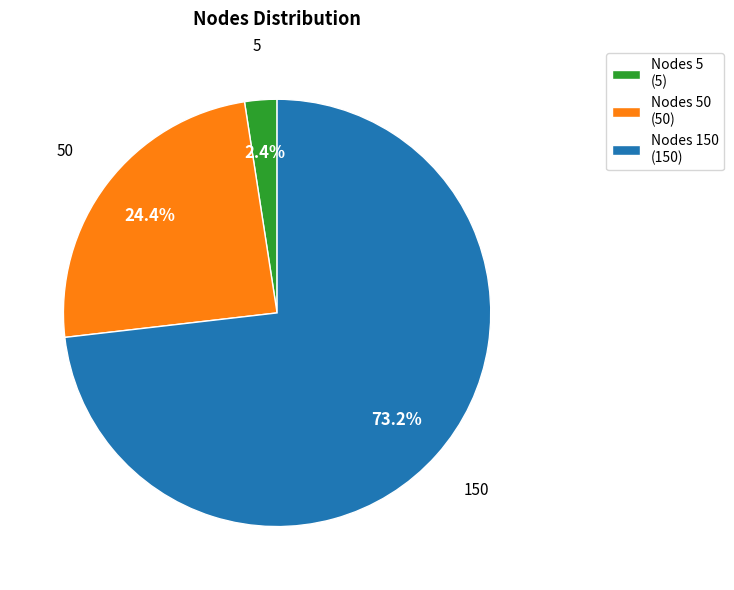

Which slice is the largest?

Nodes 150 (150)